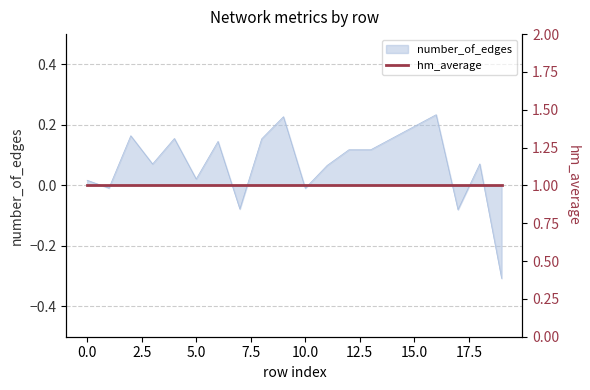

True or false: the data shows 0.0 at 5.

True